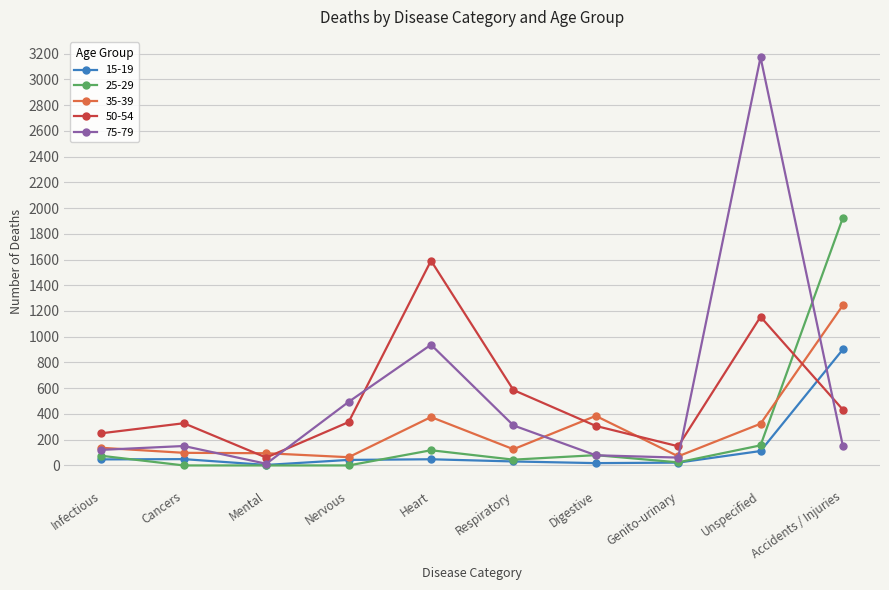

At which label does 75-79 reach its minimum?

Mental